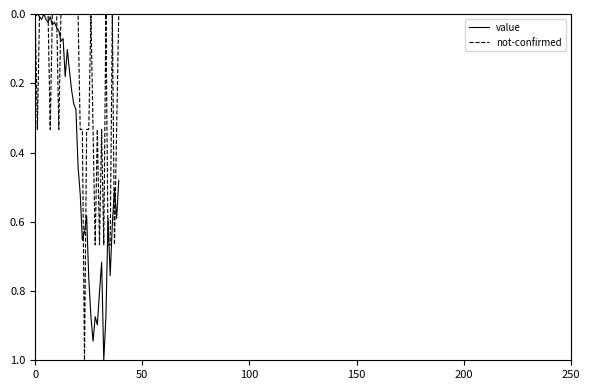

What is the highest value of the value series?

1.0